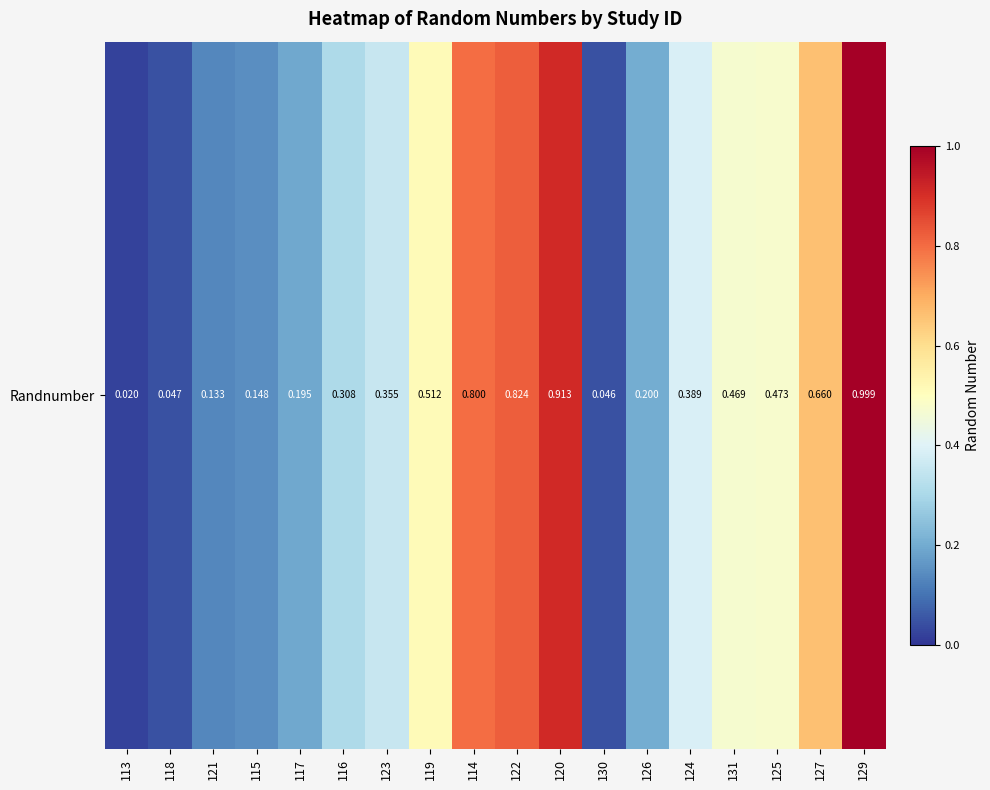

Reading right to left, transcribe all the data shown in this chart.

129=1.0	127=0.7	125=0.5	131=0.5	124=0.4	126=0.2	130=0.0	120=0.9	122=0.8	114=0.8	119=0.5	123=0.4	116=0.3	117=0.2	115=0.1	121=0.1	118=0.0	113=0.0